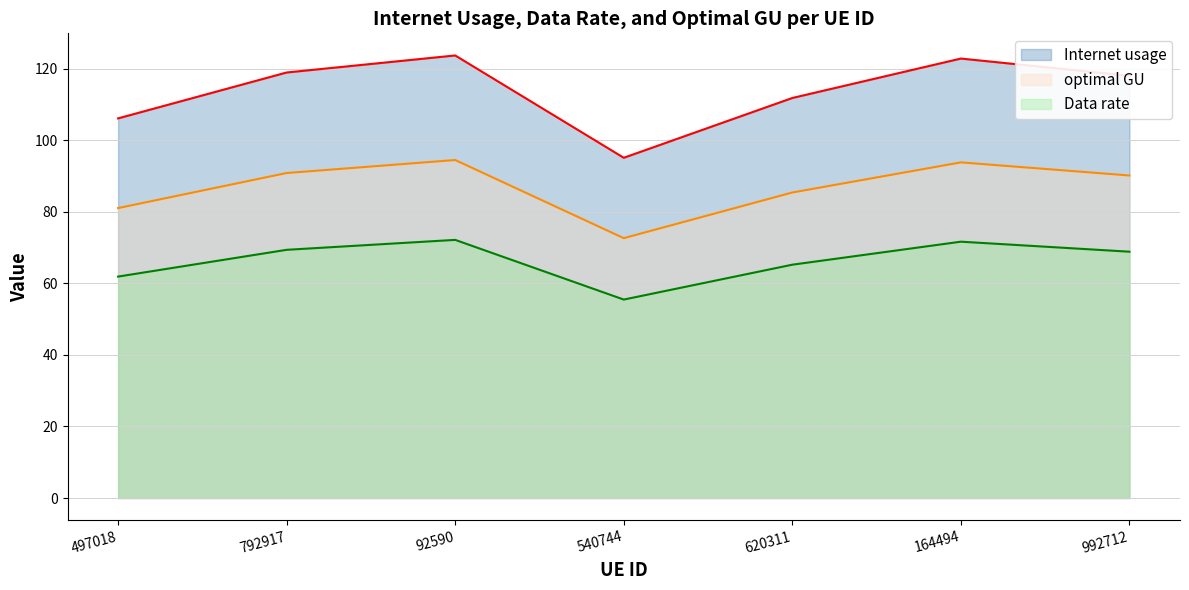

Is the value of Internet usage at 540744 greater than the value of optimal GU at 92590?

Yes